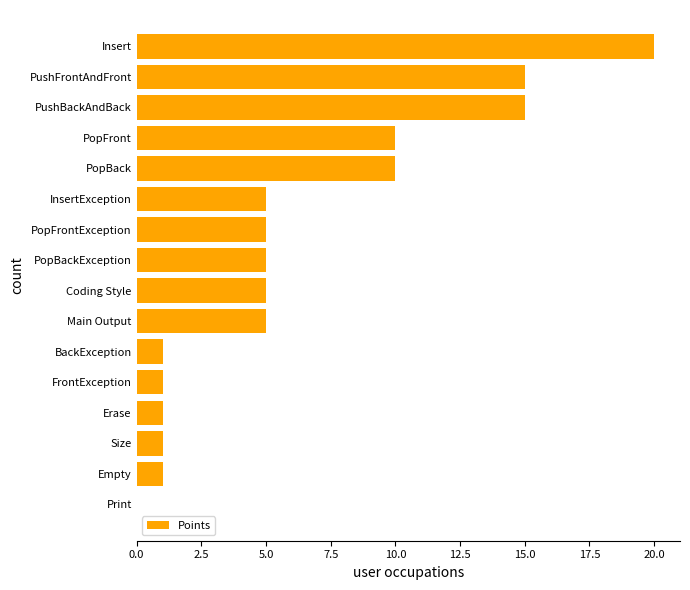

Reading bottom to top, extract all data points from this chart.

Print=0	Empty=1	Size=1	Erase=1	FrontException=1	BackException=1	Main Output=5	Coding Style=5	PopBackException=5	PopFrontException=5	InsertException=5	PopBack=10	PopFront=10	PushBackAndBack=15	PushFrontAndFront=15	Insert=20